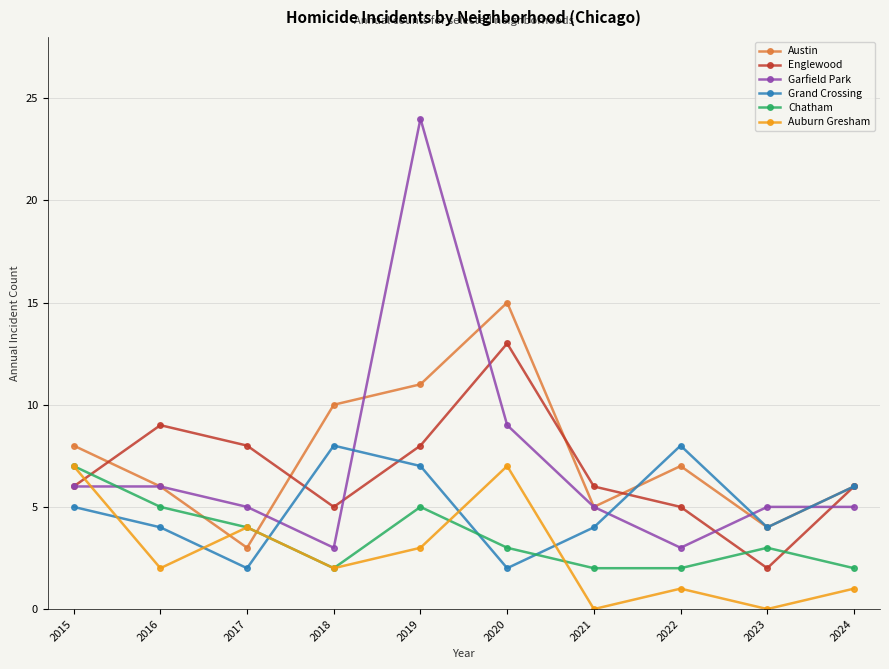

After their last crossing, which series has the higher values: Chatham or Garfield Park?

Garfield Park